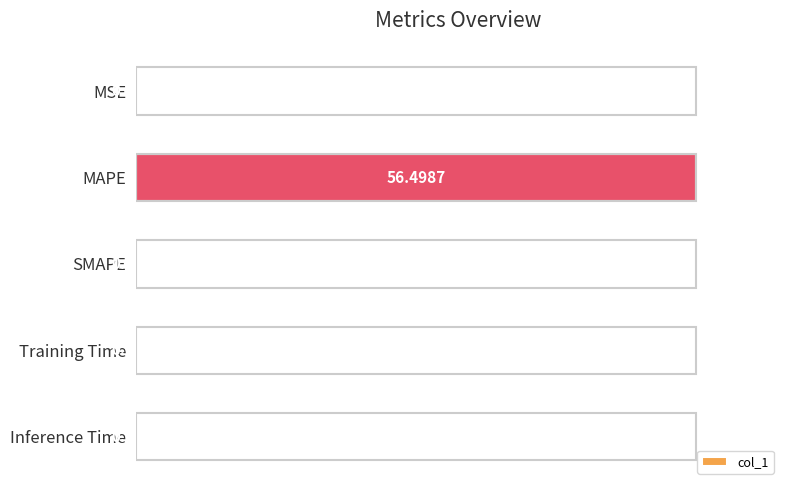

Which category has the highest value across all series?

MAPE